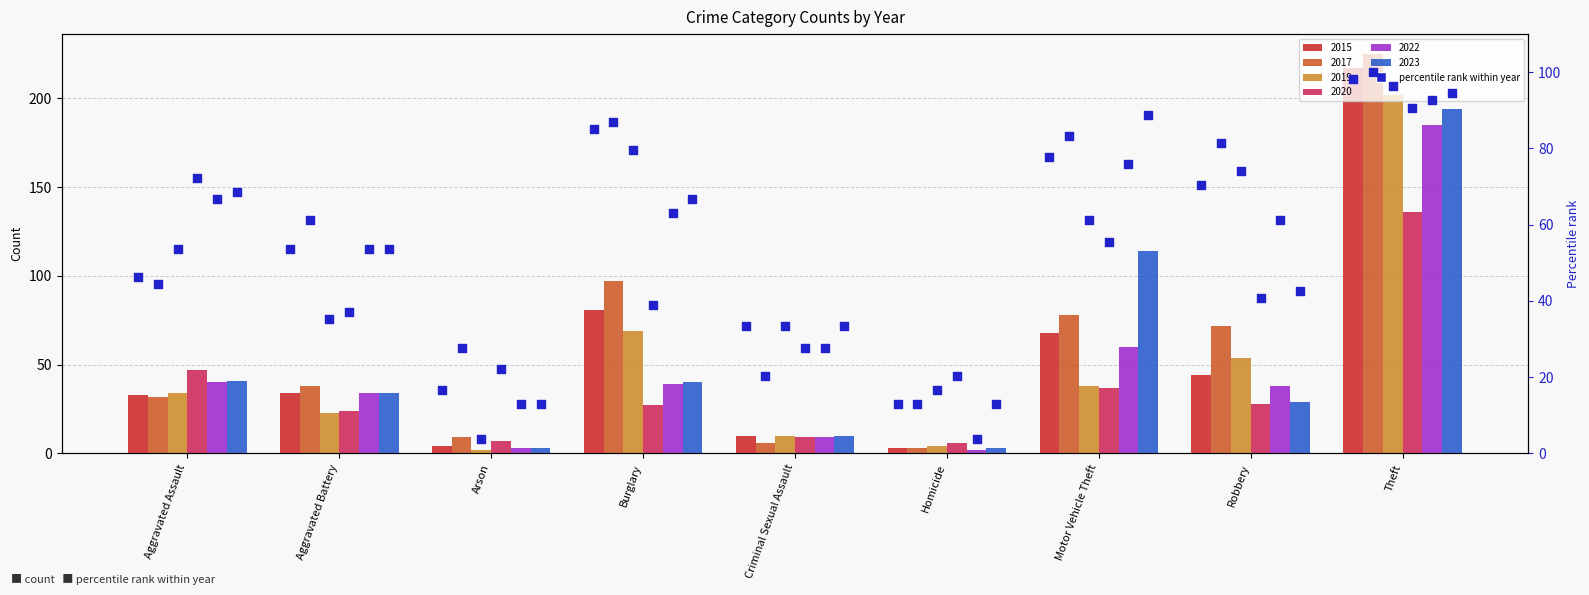

What is the ratio of the value at Criminal Sexual Assault to the value at Burglary?

0.4